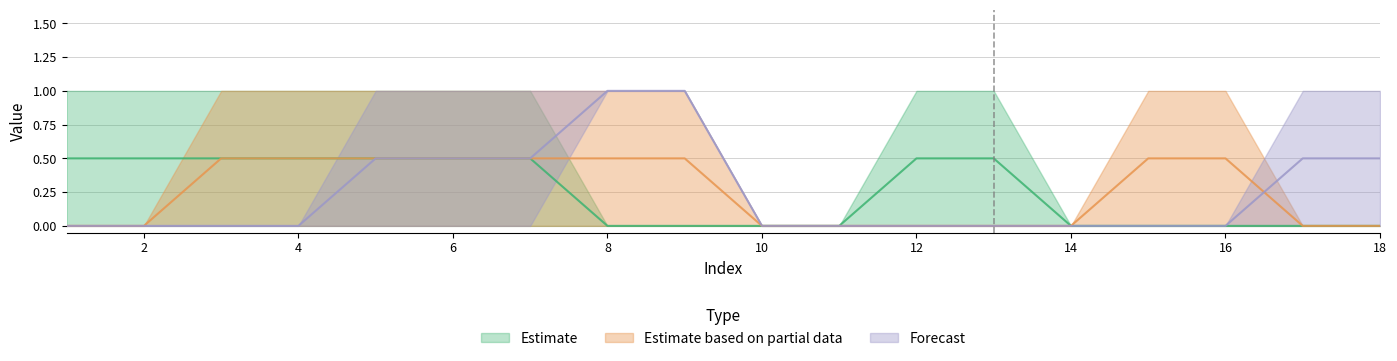

What is the difference between the highest and lowest values at 13?

1